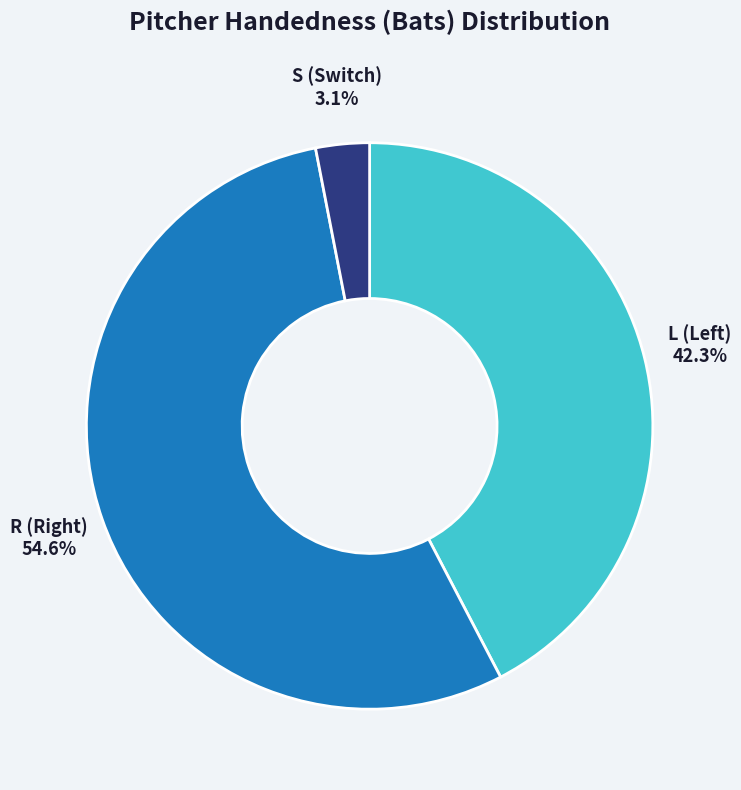

Between R and L, which is larger?

R